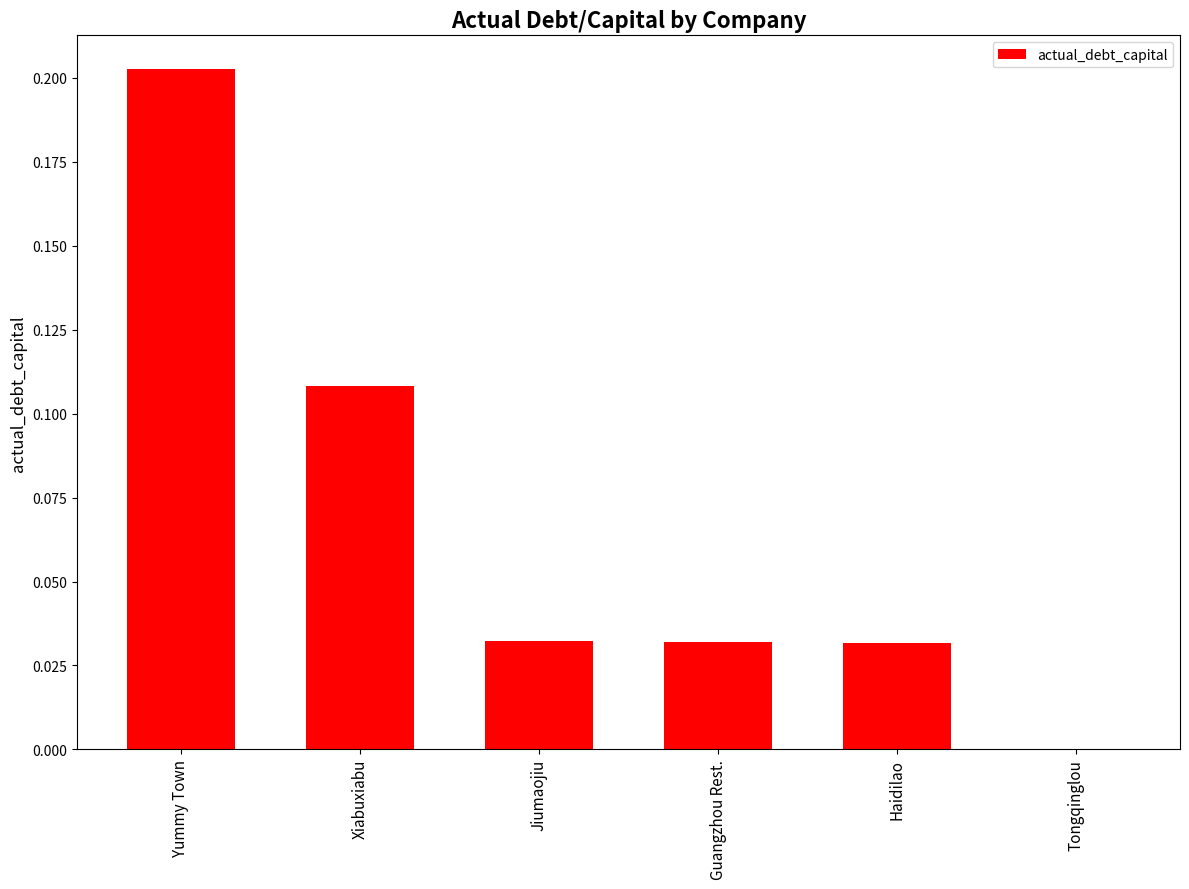

The chart shows a value of 0.3 at Yummy Town. True or false?

False